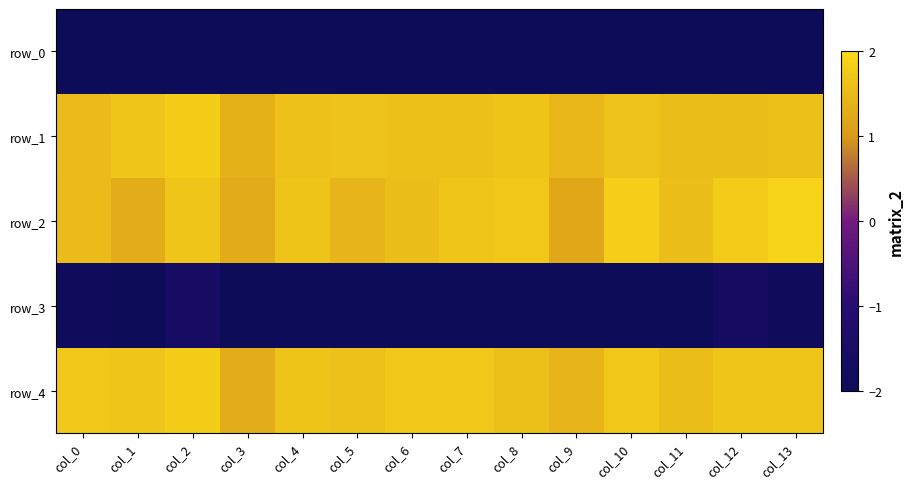

True or false: row_0 has a value of -2.6 at col_1.

True